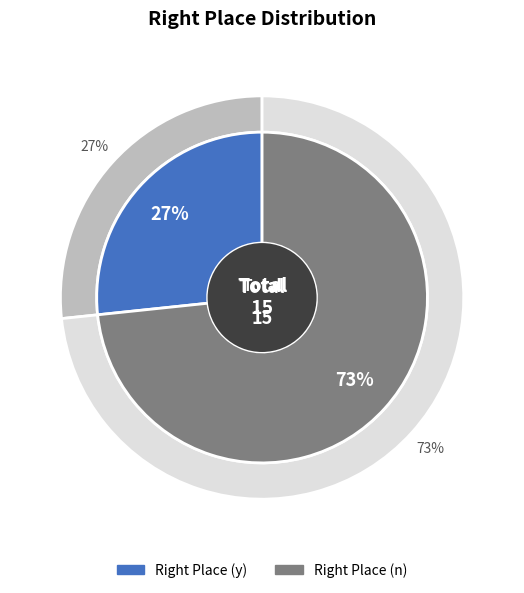

To the nearest percent, what is the combined percentage of n and y?

100%